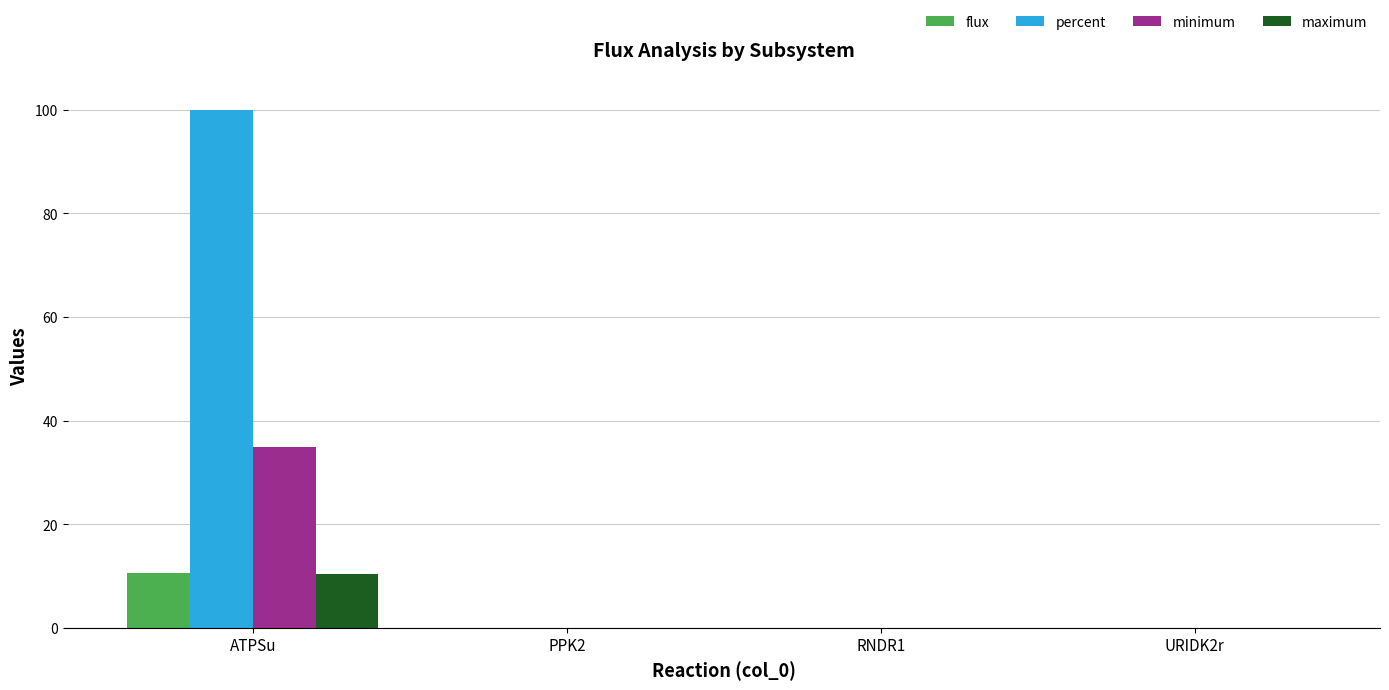

Count the number of categories in the chart.

4